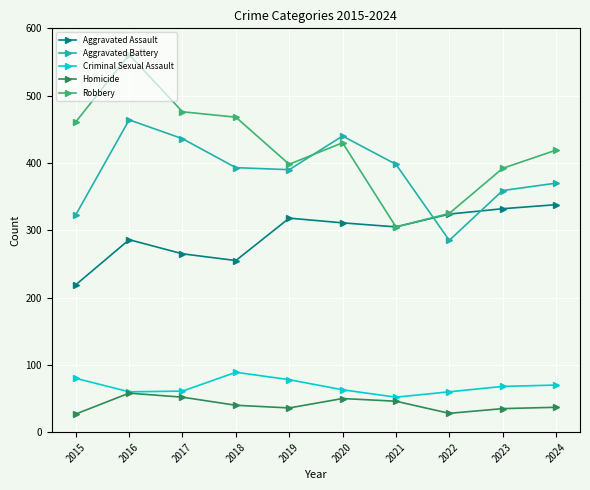

At which label is Aggravated Battery closest to 374?

2024